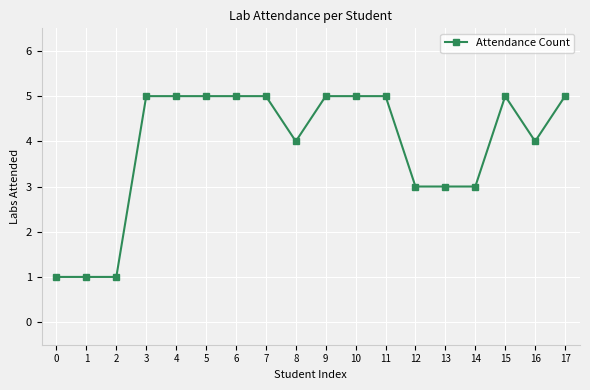

True or false: there are more than 0 points higher than both neighbors.

True